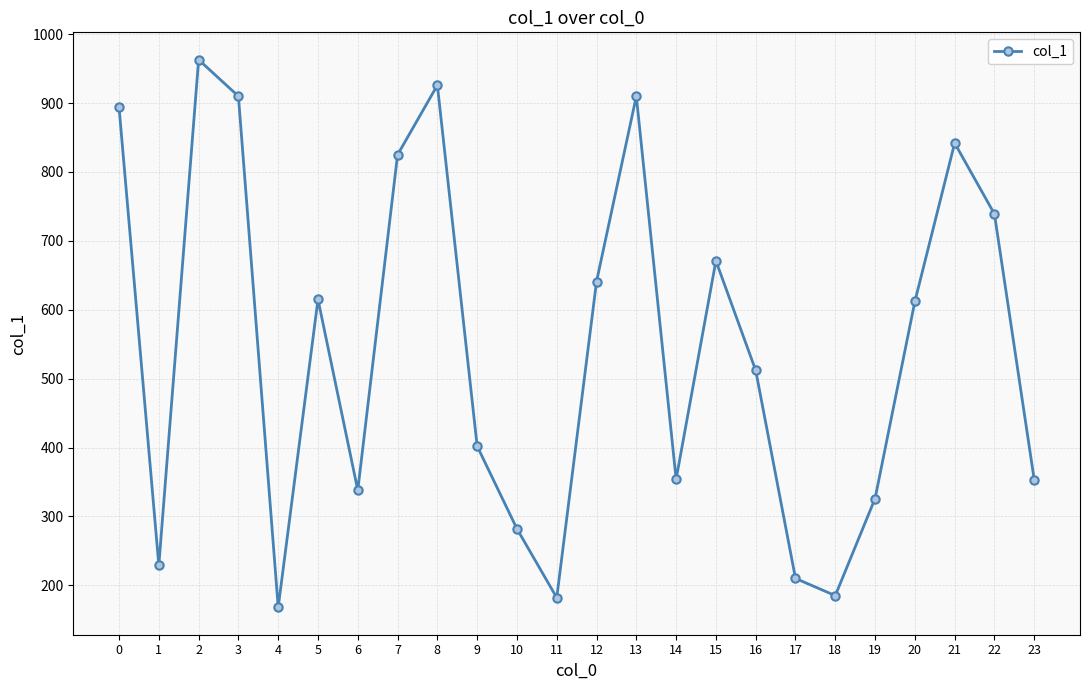

Is this an area chart (filled region under the line)?

No